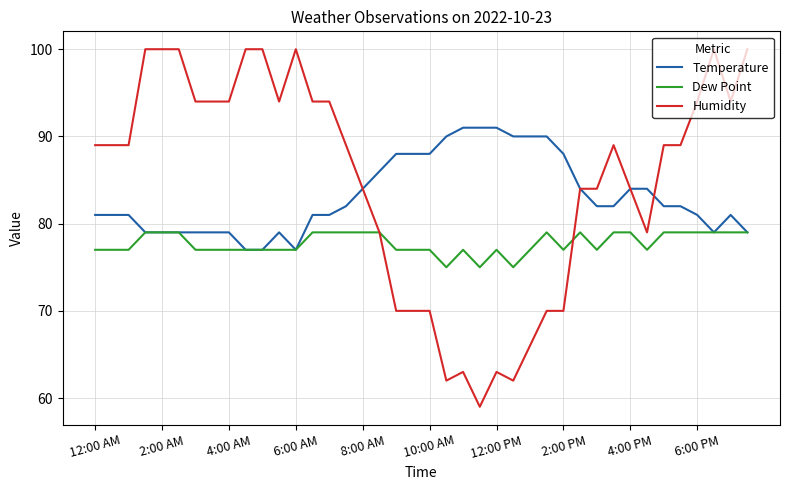

What is the sum of all Dew Point values?

3110